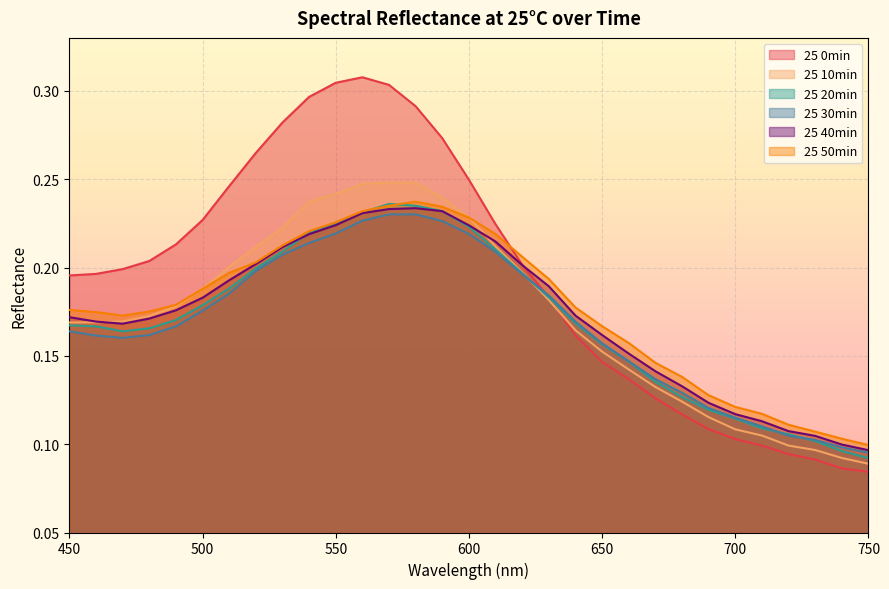

At 630, list the series in order from smallest to largest.

25 10min, 25 0min, 25 20min, 25 30min, 25 40min, 25 50min